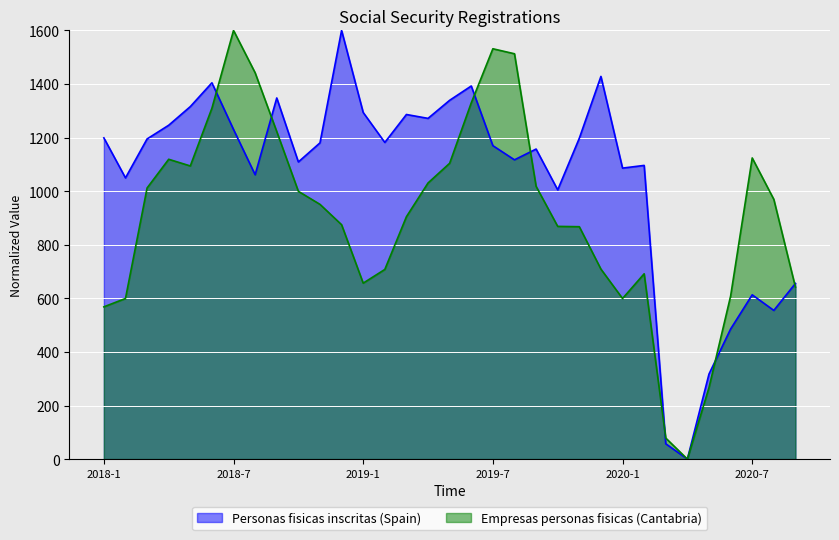

Which series changed the most between 2019-2 and 2019-10?

Personas fisicas inscritas (Spain)